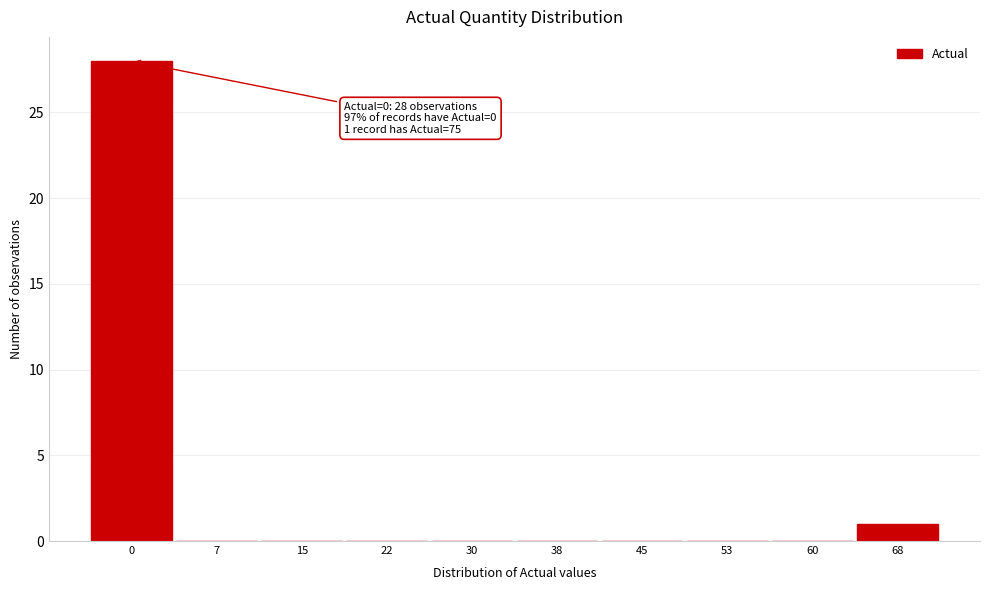

Reading left to right, what are all the values shown in this chart?

0=28	7=0	15=0	22=0	30=0	38=0	45=0	53=0	60=0	68=1